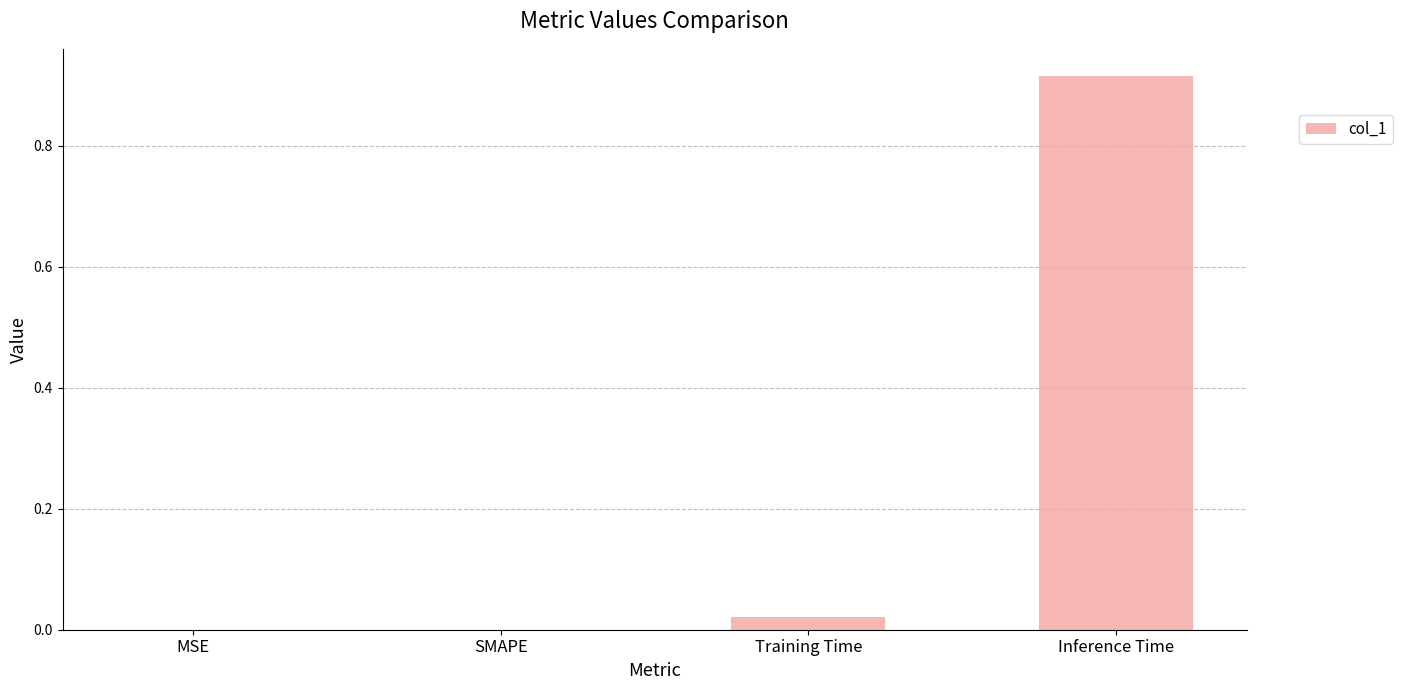

What is the change in value from SMAPE to Inference Time?

+0.9